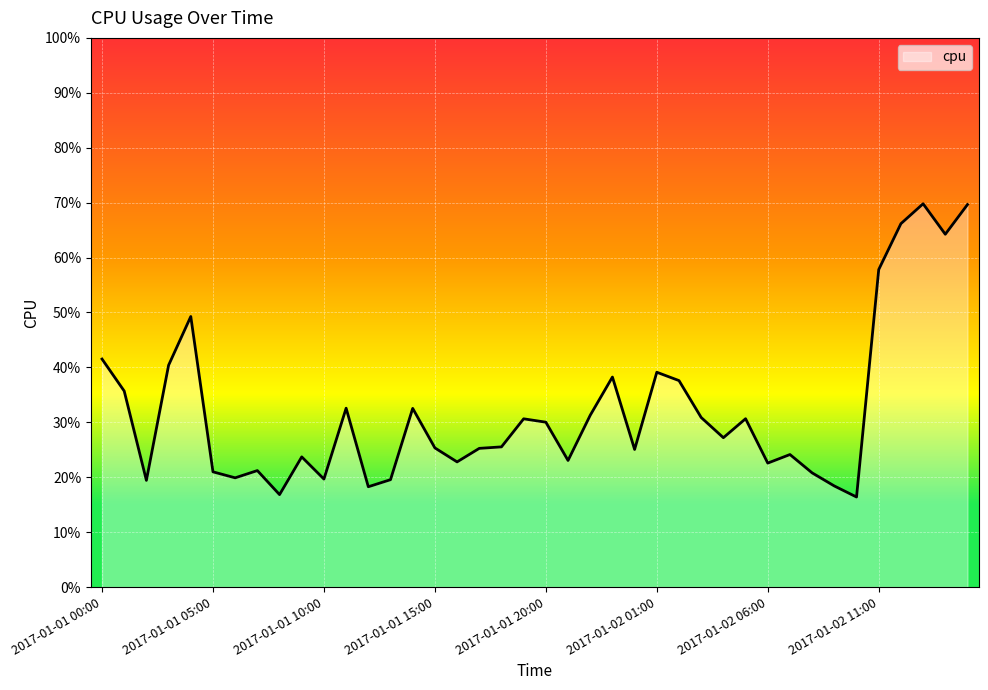

Reading left to right, extract all data points from this chart.

2017-01-01 00:00=0.4	2017-01-01 01:00=0.4	2017-01-01 02:00=0.2	2017-01-01 03:00=0.4	2017-01-01 04:00=0.5	2017-01-01 05:00=0.2	2017-01-01 06:00=0.2	2017-01-01 07:00=0.2	2017-01-01 08:00=0.2	2017-01-01 09:00=0.2	2017-01-01 10:00=0.2	2017-01-01 11:00=0.3	2017-01-01 12:00=0.2	2017-01-01 13:00=0.2	2017-01-01 14:00=0.3	2017-01-01 15:00=0.3	2017-01-01 16:00=0.2	2017-01-01 17:00=0.3	2017-01-01 18:00=0.3	2017-01-01 19:00=0.3	2017-01-01 20:00=0.3	2017-01-01 21:00=0.2	2017-01-01 22:00=0.3	2017-01-01 23:00=0.4	2017-01-02 00:00=0.3	2017-01-02 01:00=0.4	2017-01-02 02:00=0.4	2017-01-02 03:00=0.3	2017-01-02 04:00=0.3	2017-01-02 05:00=0.3	2017-01-02 06:00=0.2	2017-01-02 07:00=0.2	2017-01-02 08:00=0.2	2017-01-02 09:00=0.2	2017-01-02 10:00=0.2	2017-01-02 11:00=0.6	2017-01-02 12:00=0.7	2017-01-02 13:00=0.7	2017-01-02 14:00=0.6	2017-01-02 15:00=0.7